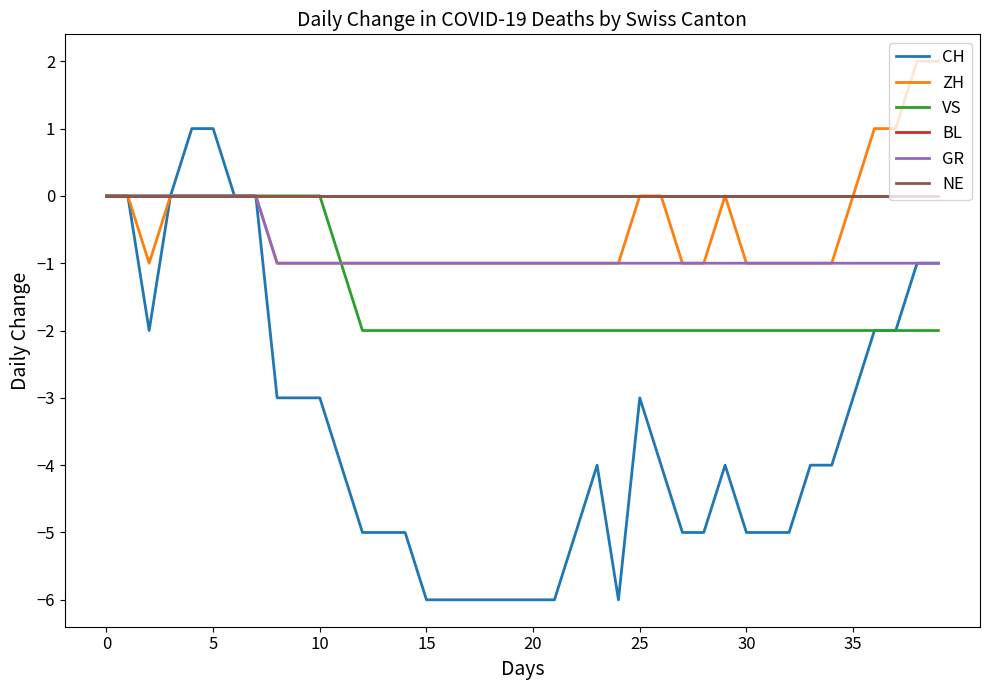

What is the label of the 17th point from the right?

23